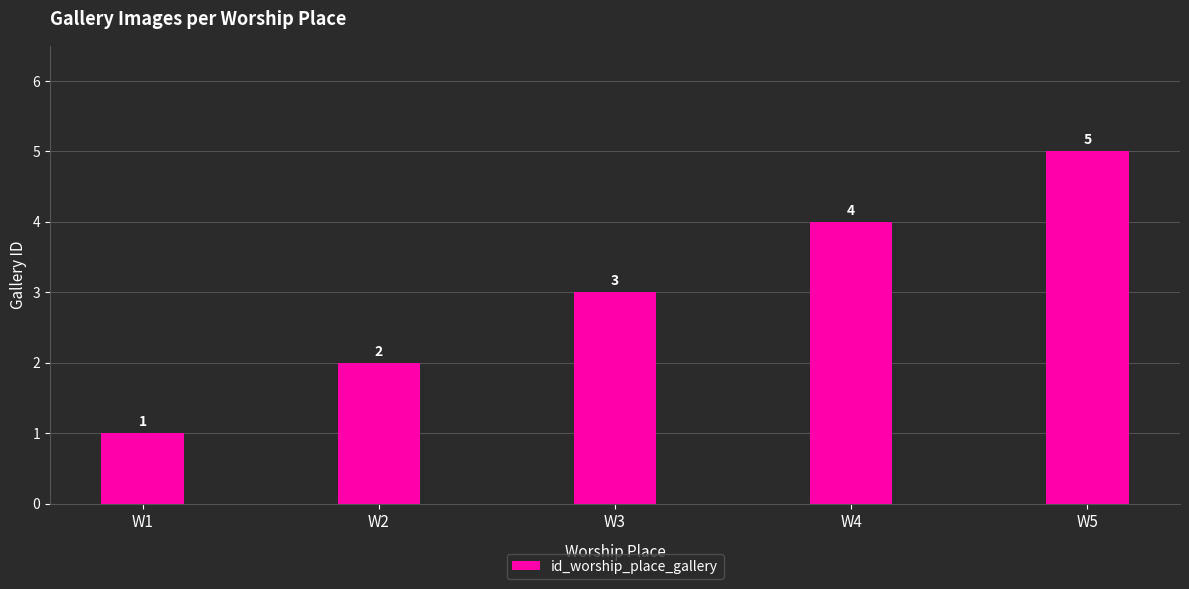

Between W5 and W4, which is larger?

W5